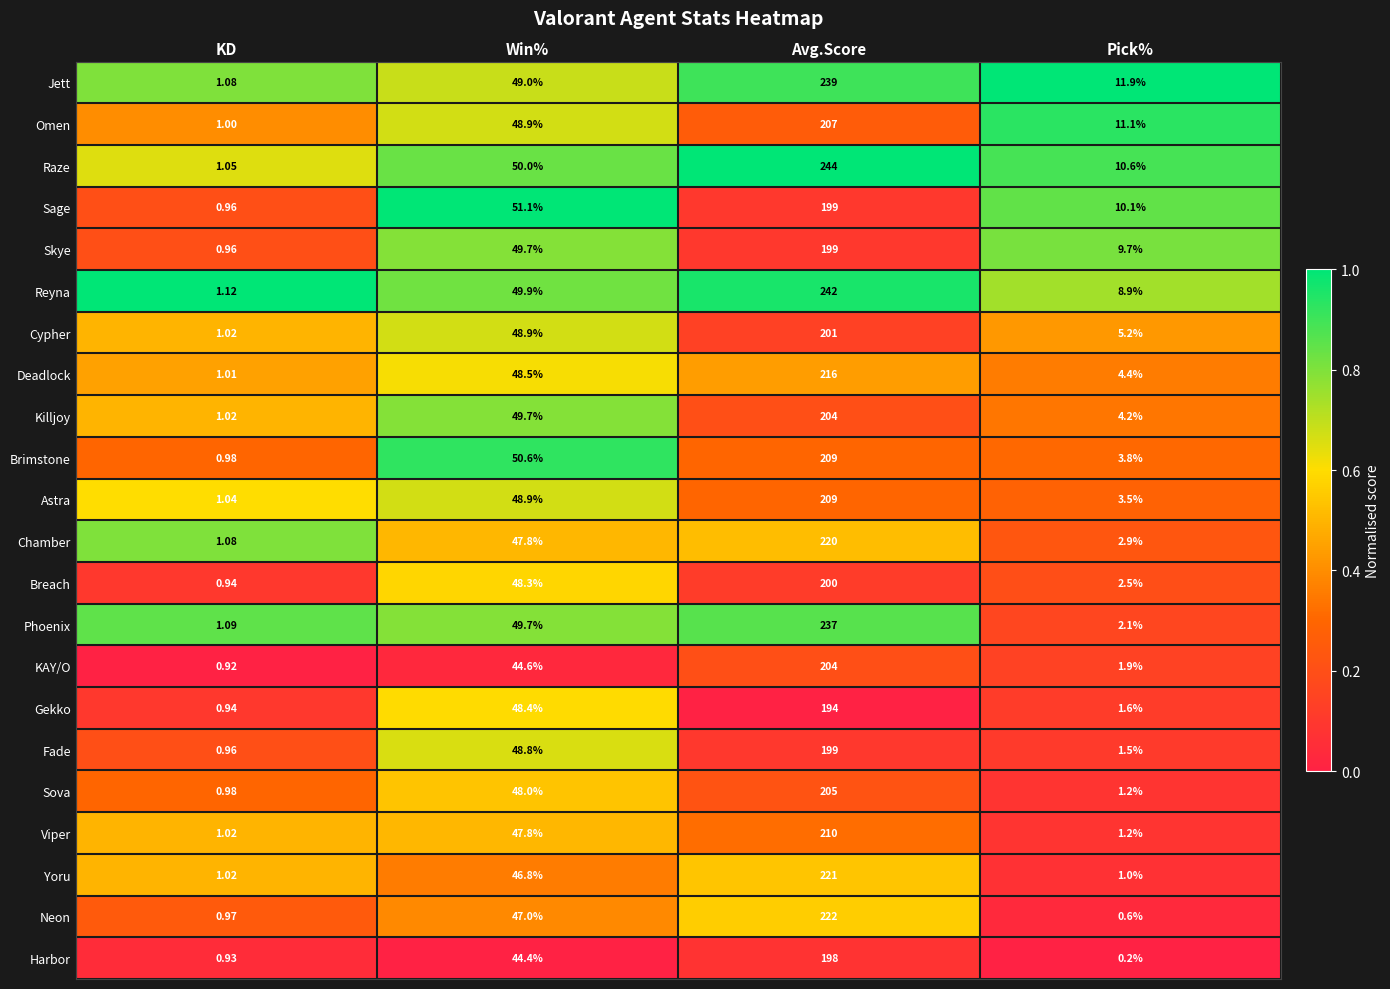

At which category is the sum across all series the highest?

Avg.Score